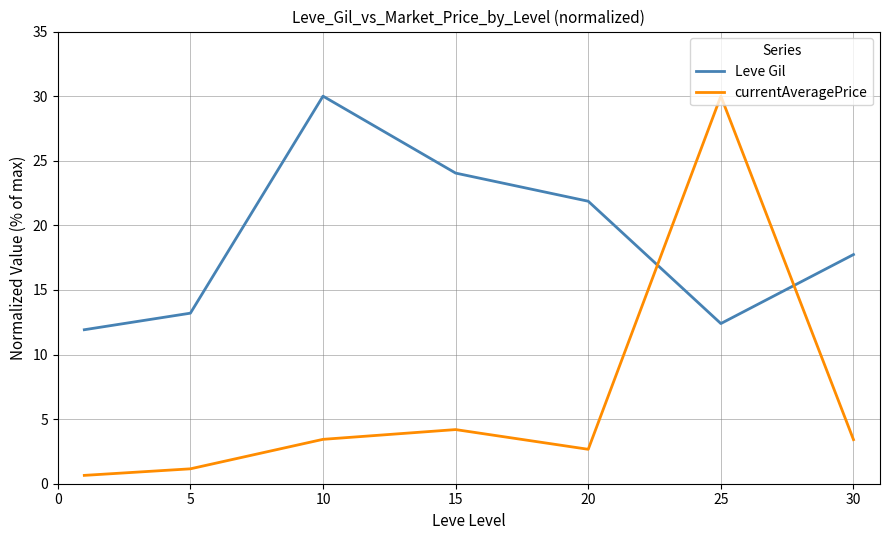

Which series has the largest total across all categories?

Leve Gil